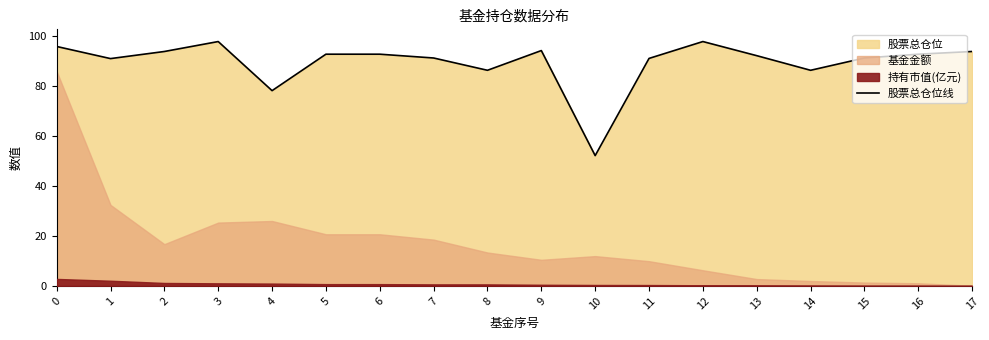

Reading left to right, what are all the values shown in this chart?

95.8	91.0	93.8	97.8	78.1	92.7	92.7	91.2	86.3	94.2	52.1	91.0	97.8	92.1	86.3	91.2	92.7	93.8